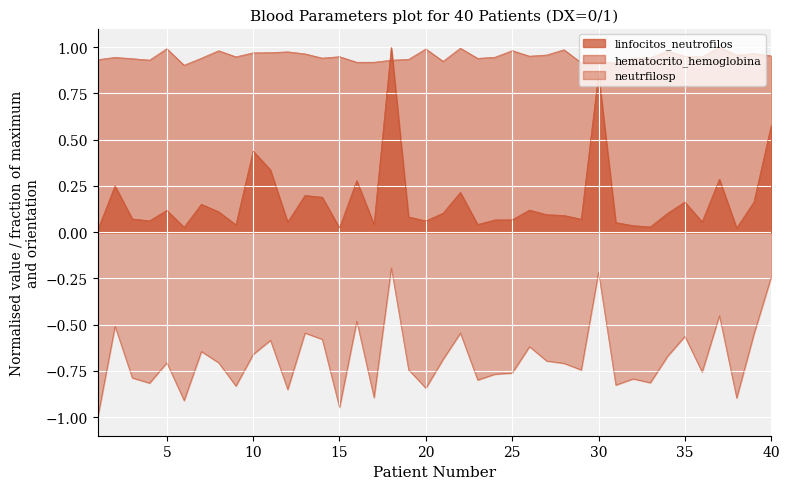

Which category has the lowest value in the hematocrito_hemoglobina series?

6